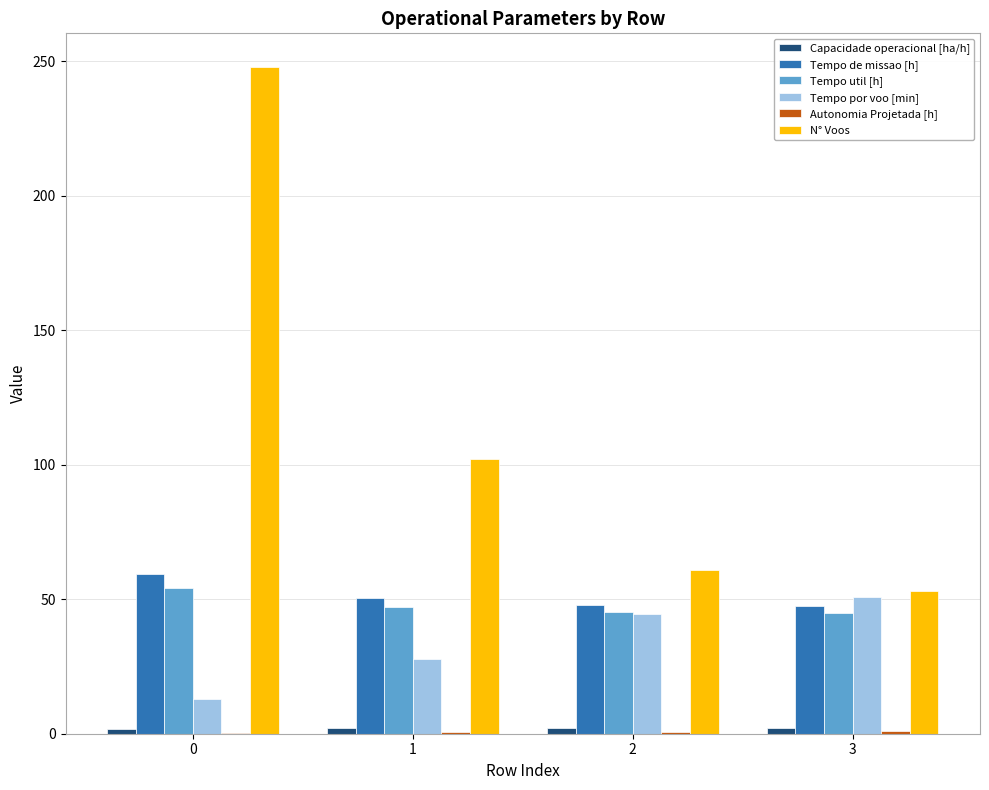

Which series has the largest total across all categories?

N° Voos